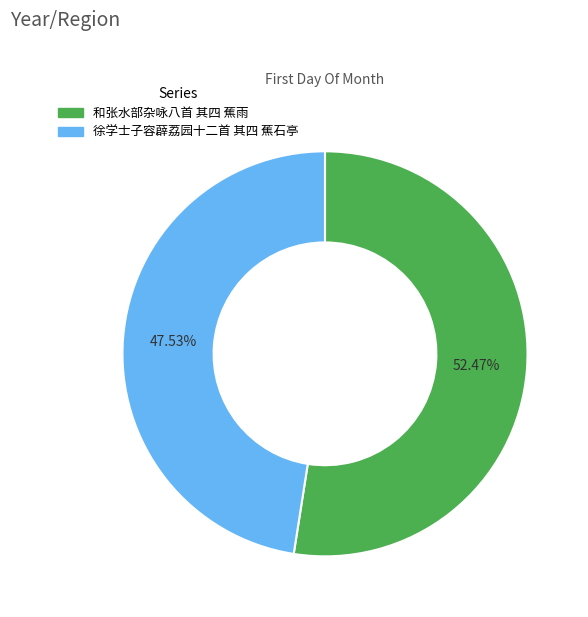

True or false: 和张水部杂咏八首 其四 蕉雨 accounts for 58% of the total.

False